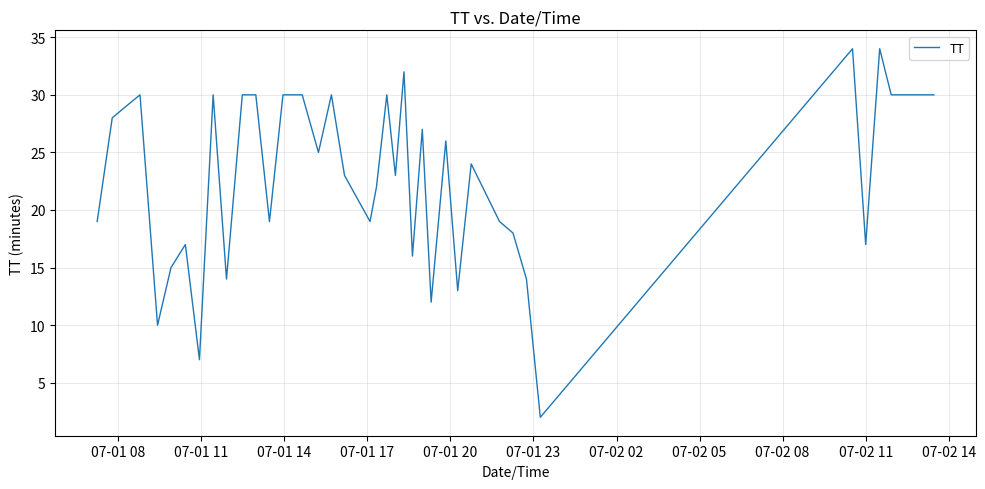

What is the greatest value displayed?

34